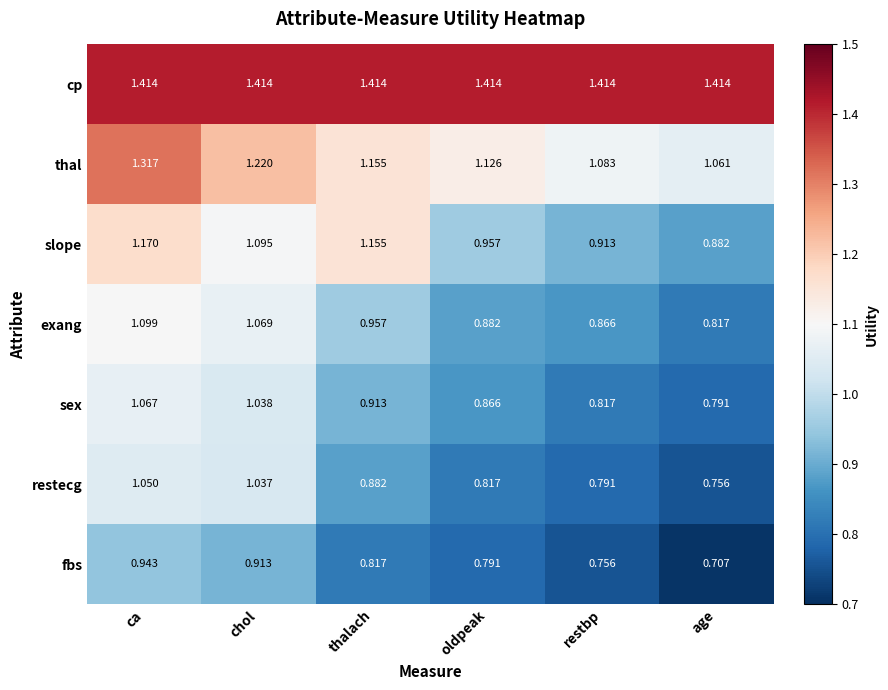

Between ca and oldpeak, which series saw the biggest shift?

restecg